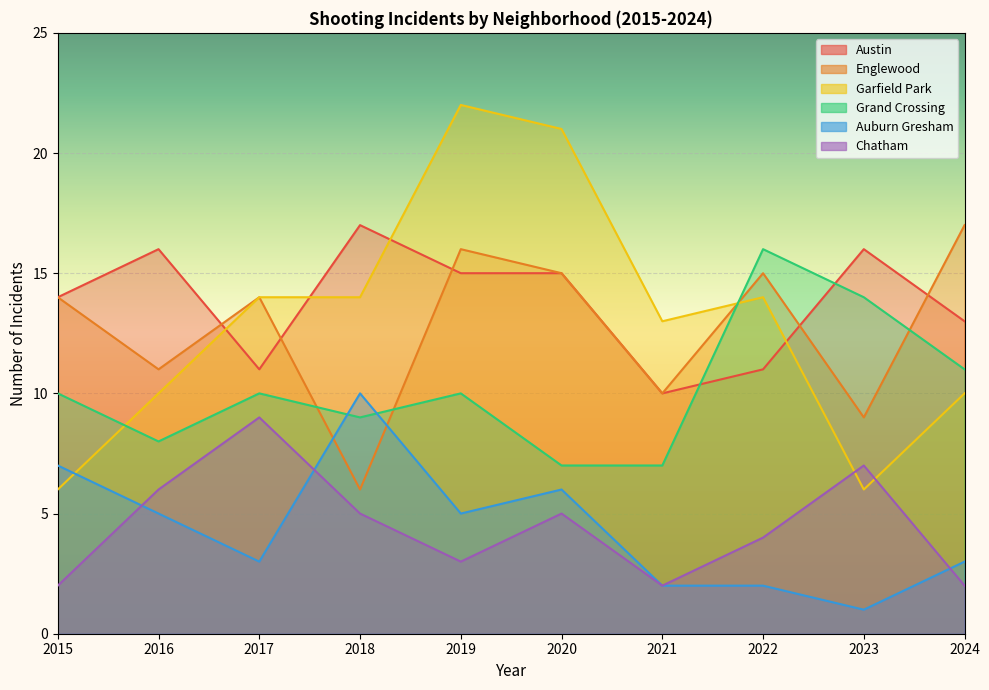

True or false: Grand Crossing has more than 0 points higher than both neighbors.

True